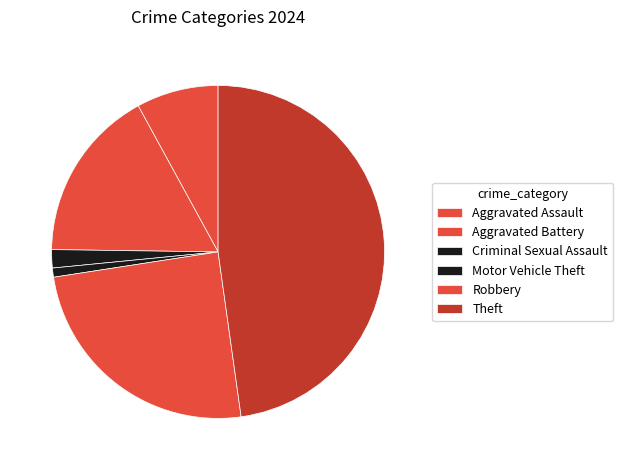

Is Aggravated Battery the majority of the pie?

No